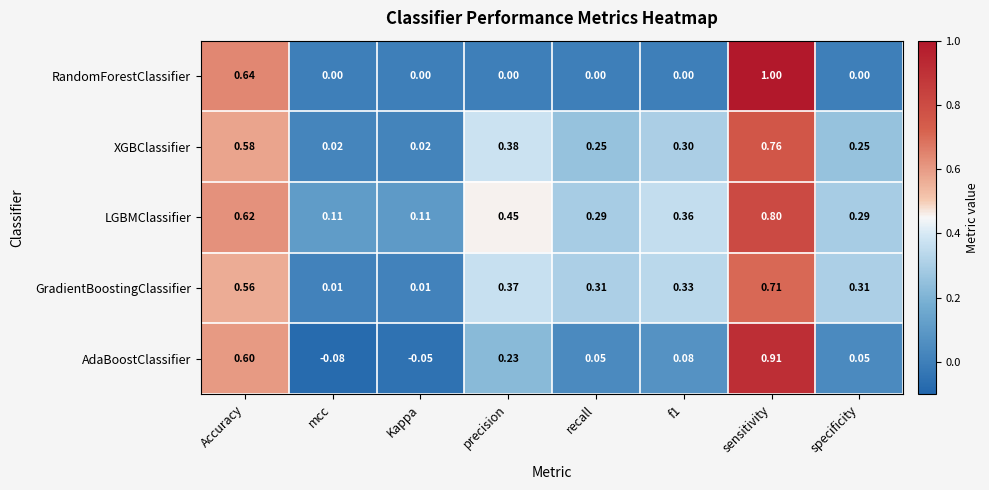

What is the total value across all series at precision?

1.4